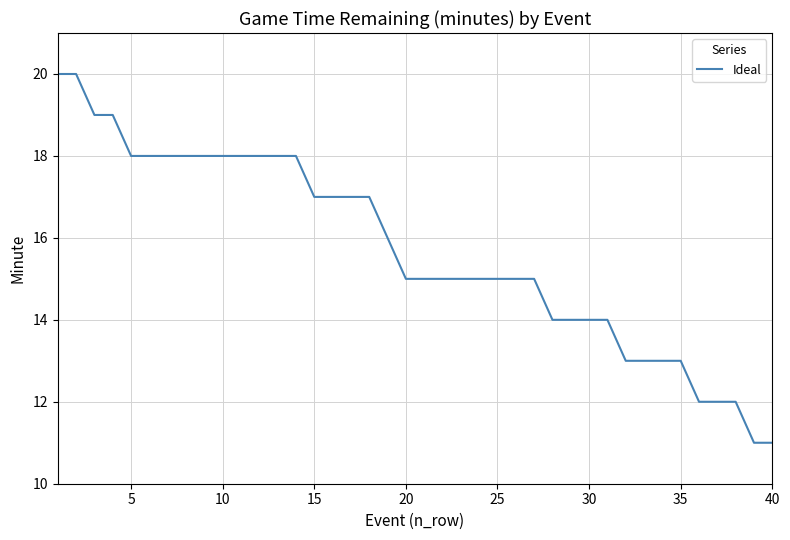

What is the difference between the maximum and minimum values?

9